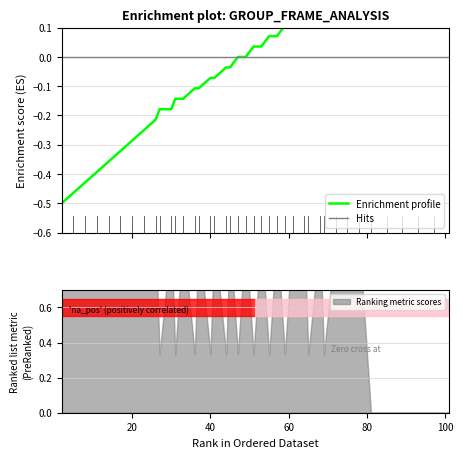

Which series has the largest total across all categories?

Enrichment profile